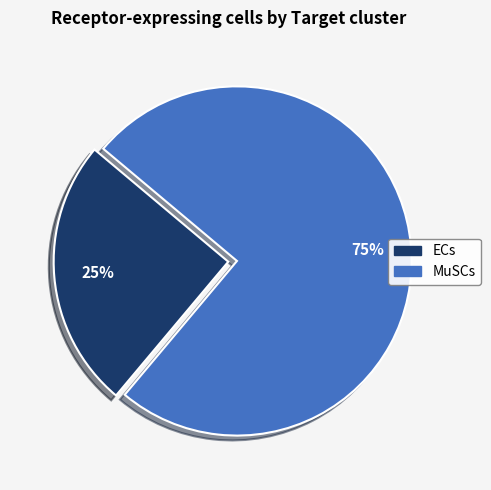

To the nearest percent, what portion does MuSCs represent?

75%